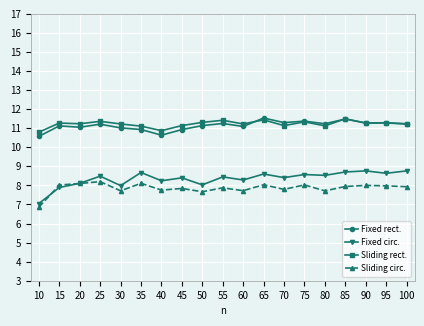

What is the approximate value of Fixed circ. at 20?

8.1